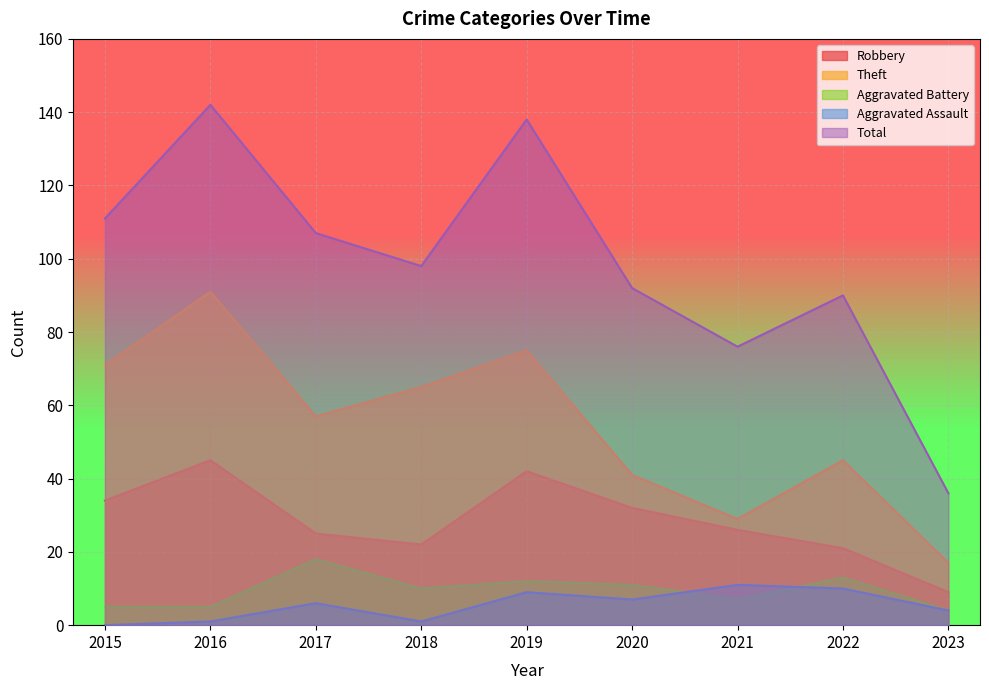

Which series has the largest range (max minus min)?

Total